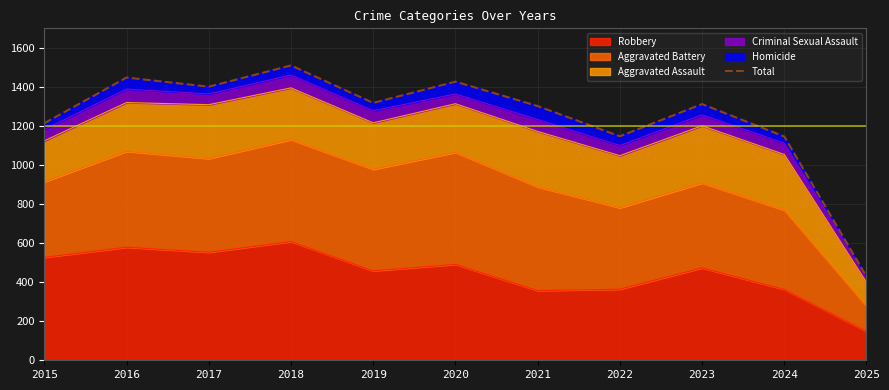

Reading left to right, extract all data points from this chart.

2015=1214	2016=1448	2017=1401	2018=1510	2019=1318	2020=1427	2021=1302	2022=1147	2023=1312	2024=1146	2025=429